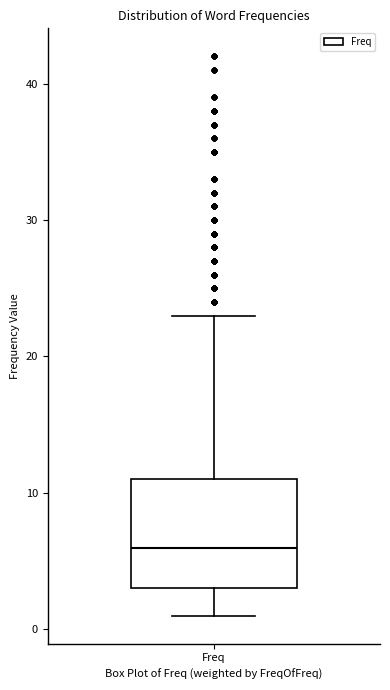

Where does the lower whisker of the box for Freq end on the y-axis? The values are not printed on the chart, so give them approximately, as read against the axis.

1